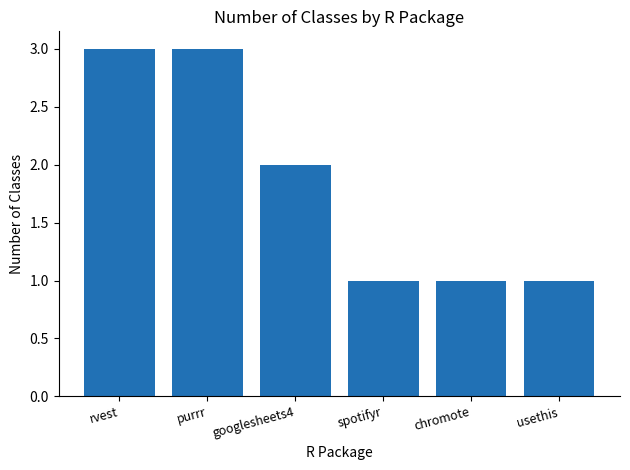

What is the smallest value displayed?

1